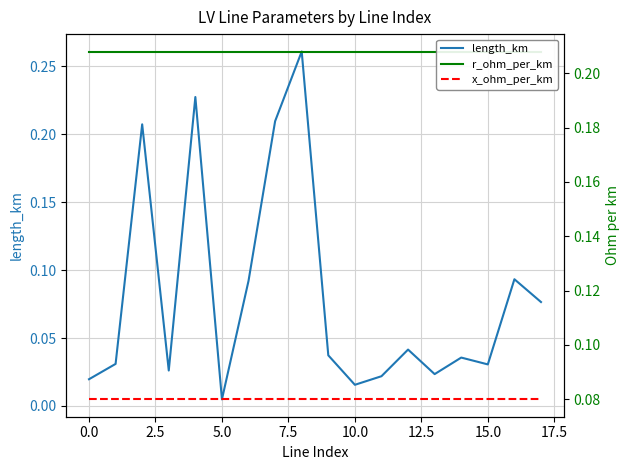

The value of x_ohm_per_km at 15.0 is 0.1. True or false?

True